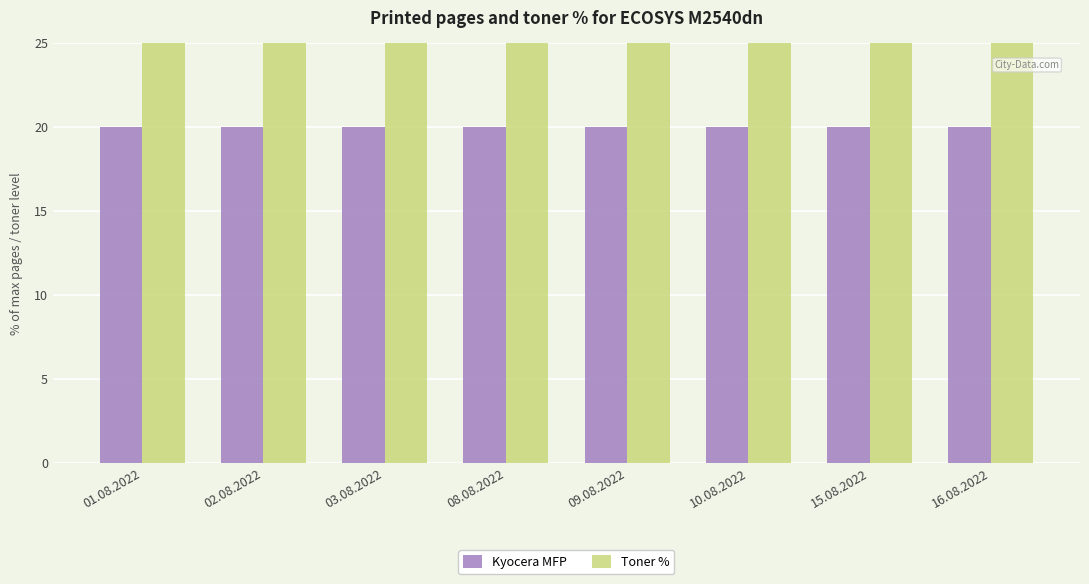

Does the chart contain stacked bars?

No